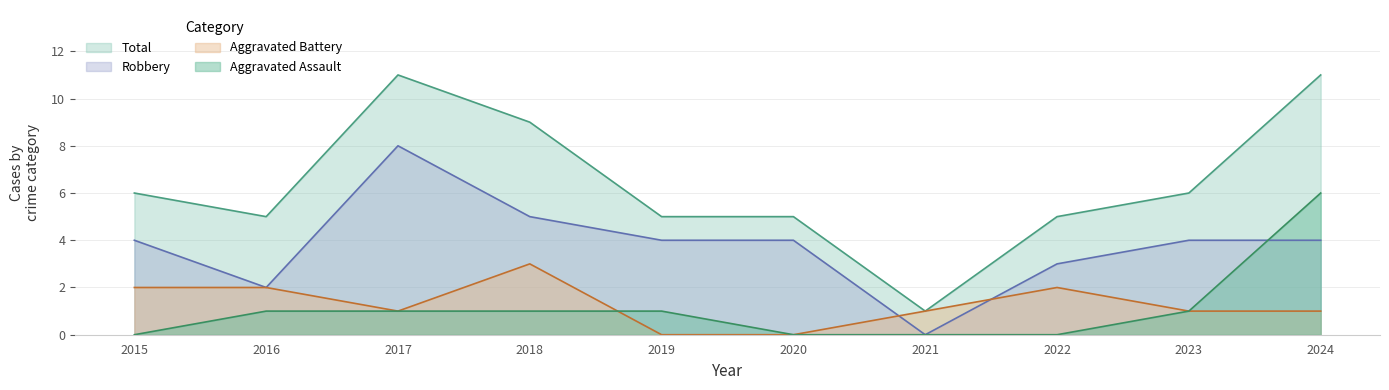

True or false: Aggravated Assault has a value of 2 at 2017.

False